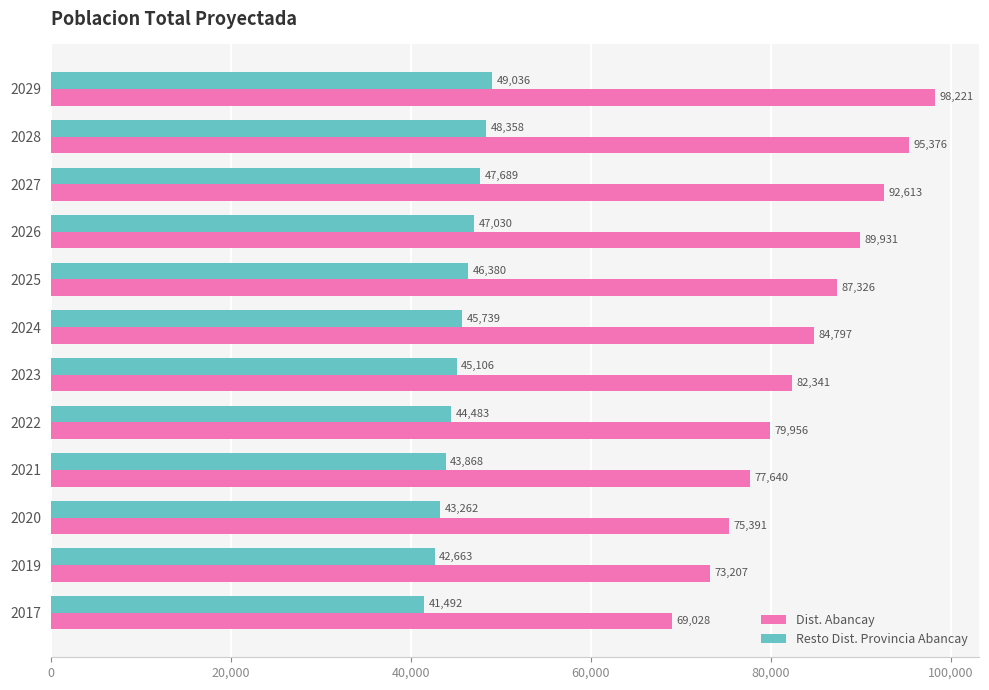

Which series changed the most between 2027 and 2029?

Dist. Abancay